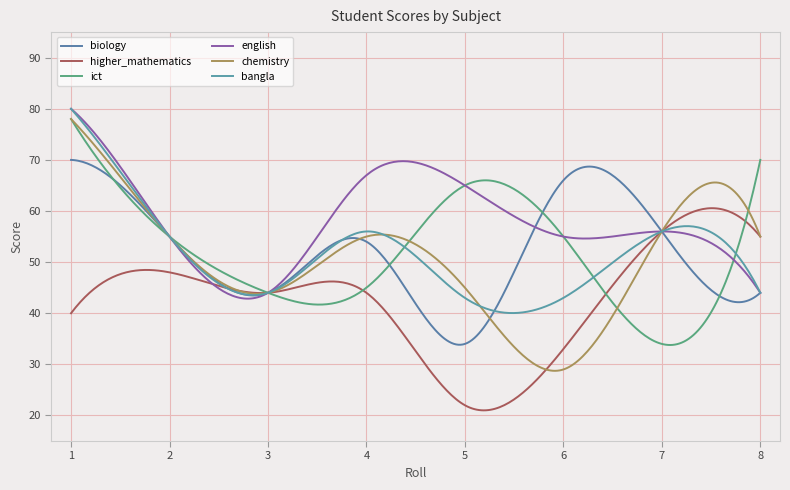

After their last crossing, which series has the higher values: biology or bangla?

biology